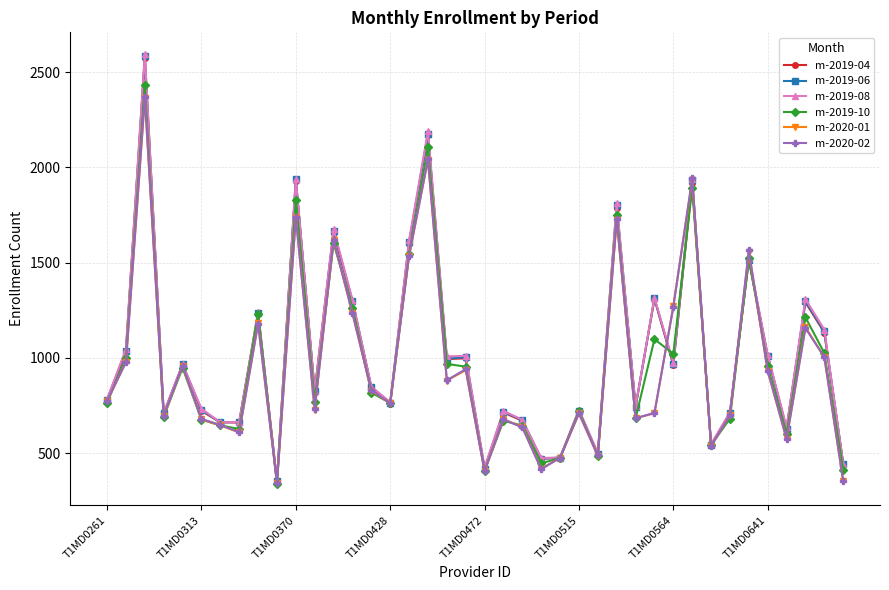

What is the highest value of the m-2020-02 series?

2371